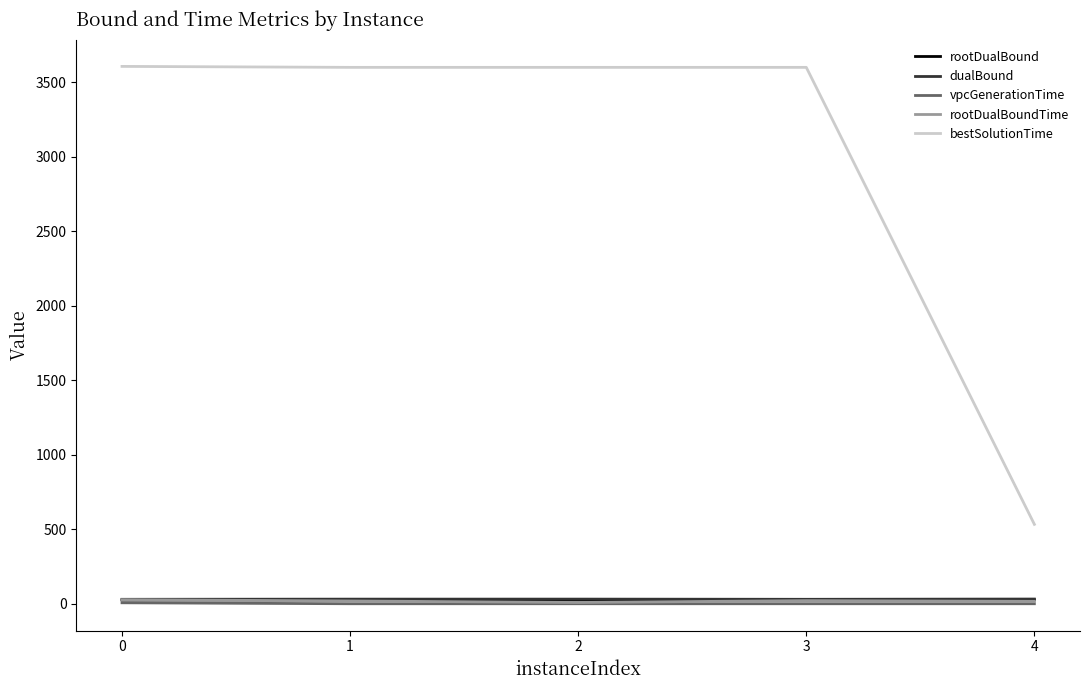

What is the sum of all rootDualBound values?

126.3